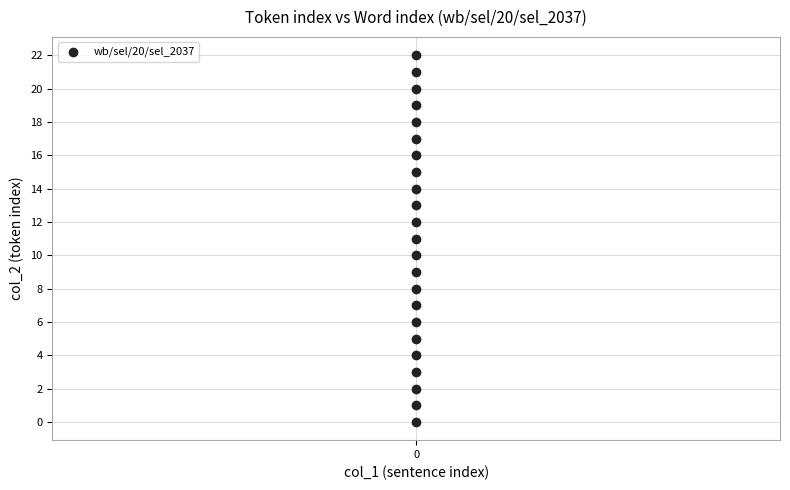

What is the range of Y values (max minus min)?

22